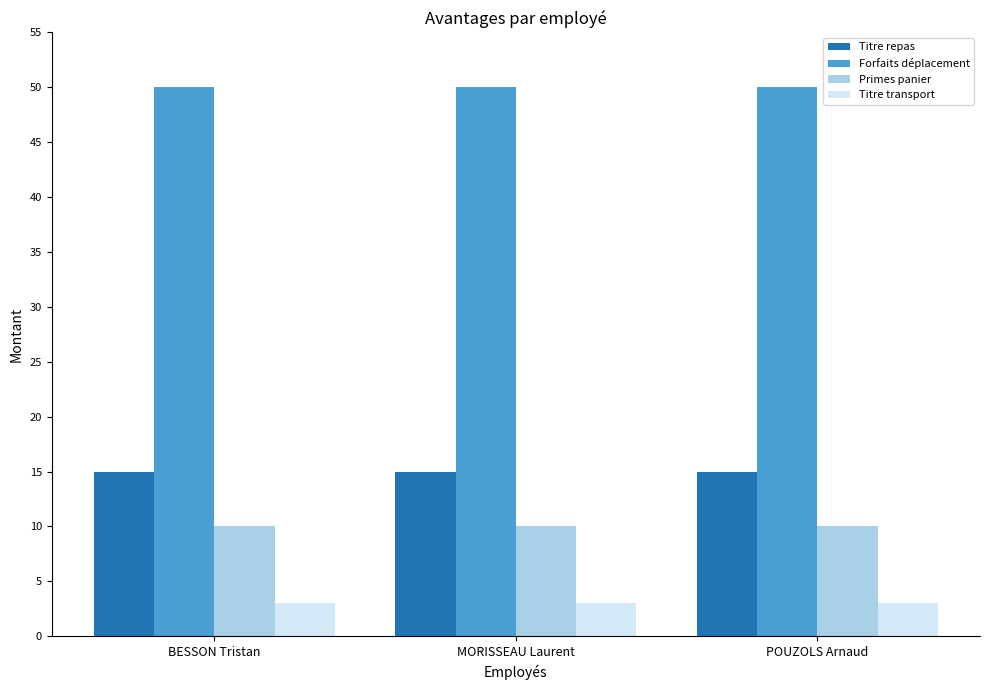

How many bars are there in each group?

4